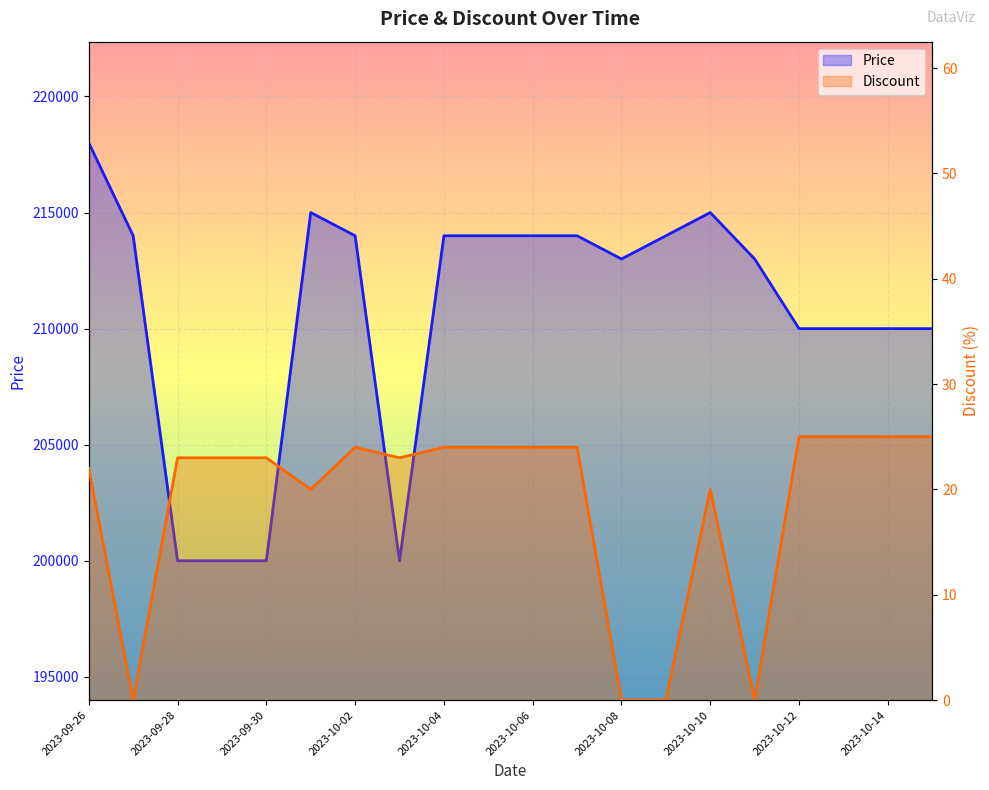

Reading left to right, extract all data points from this chart.

Price: 218000	214000	200000	200000	200000	215000	214000	200000	214000	214000	214000	214000	213000	214000	215000	213000	210000	210000	210000	210000
Discount: 22	0	23	23	23	20	24	23	24	24	24	24	0	0	20	0	25	25	25	25